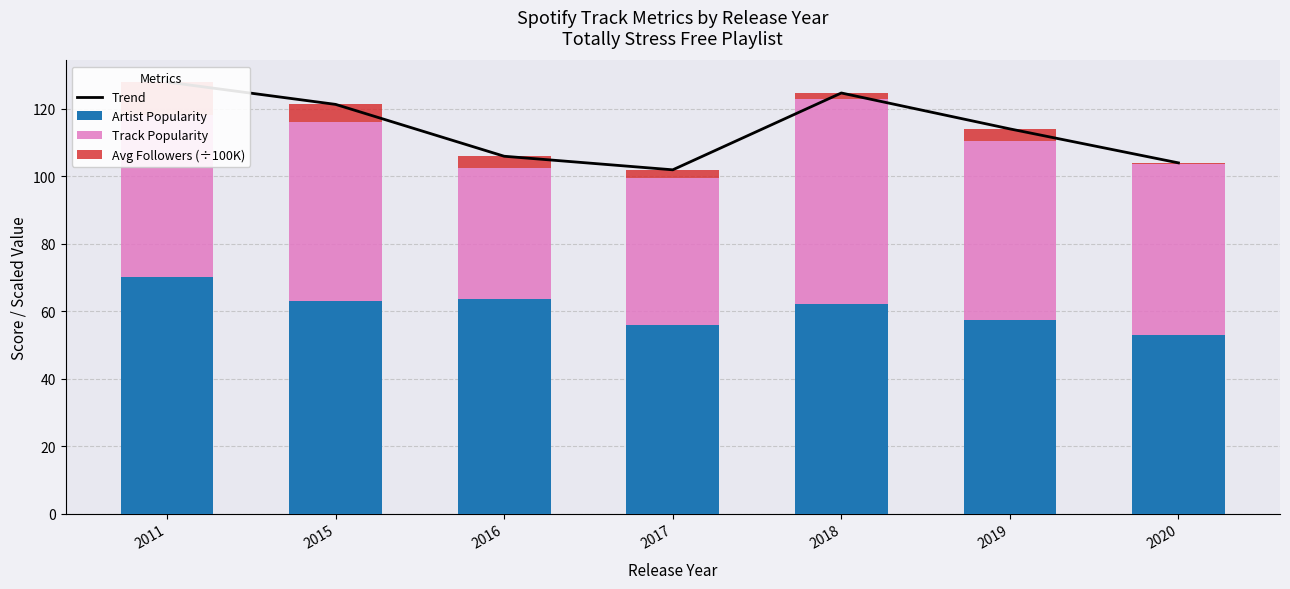

Is it true that Track Popularity equals 17.8 at 2016?

False